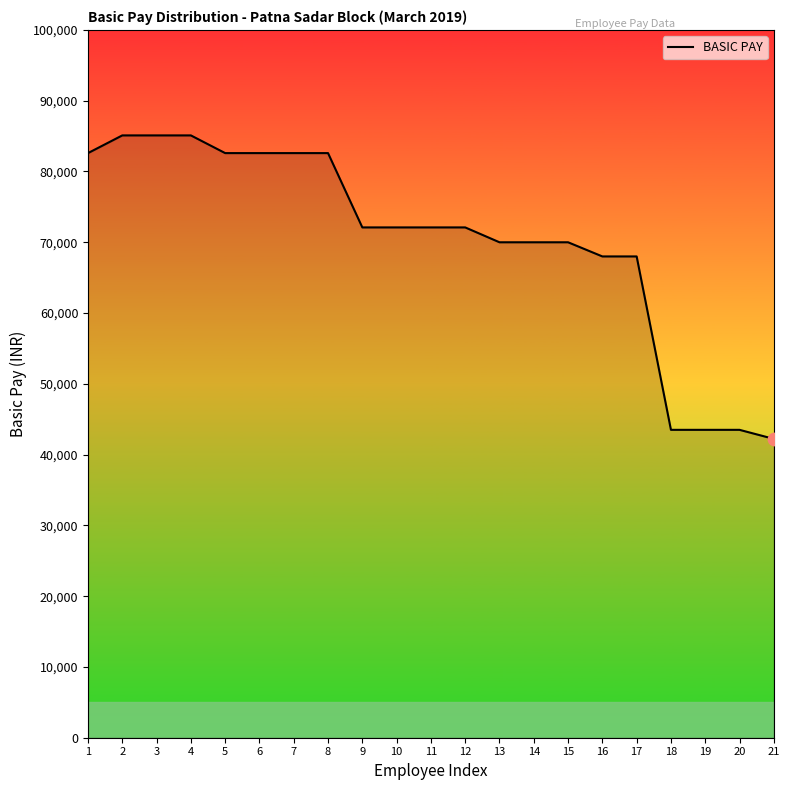

Which has a higher value, 15 or 16?

15